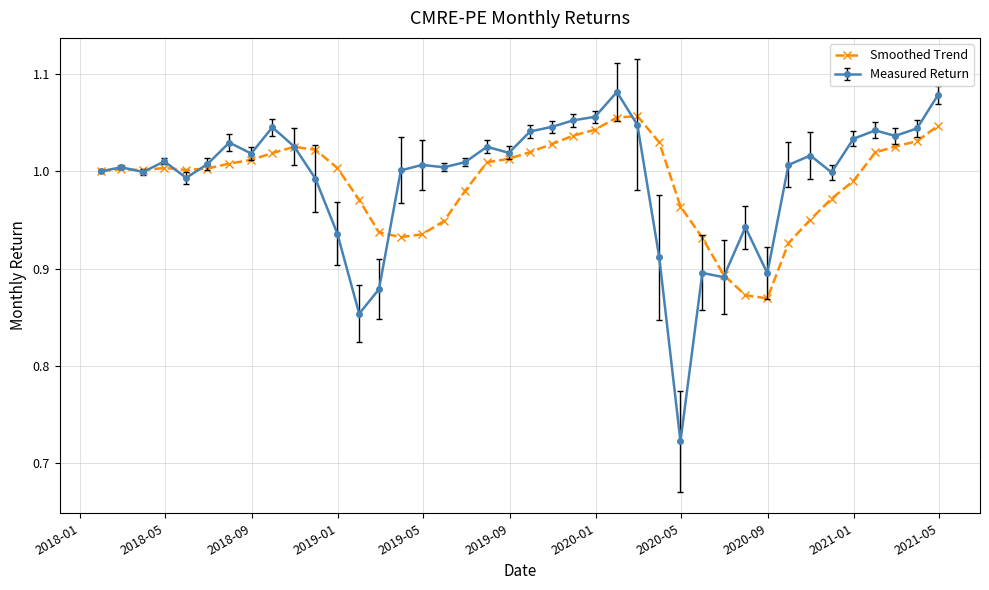

Which series has the largest range (max minus min)?

Measured Return